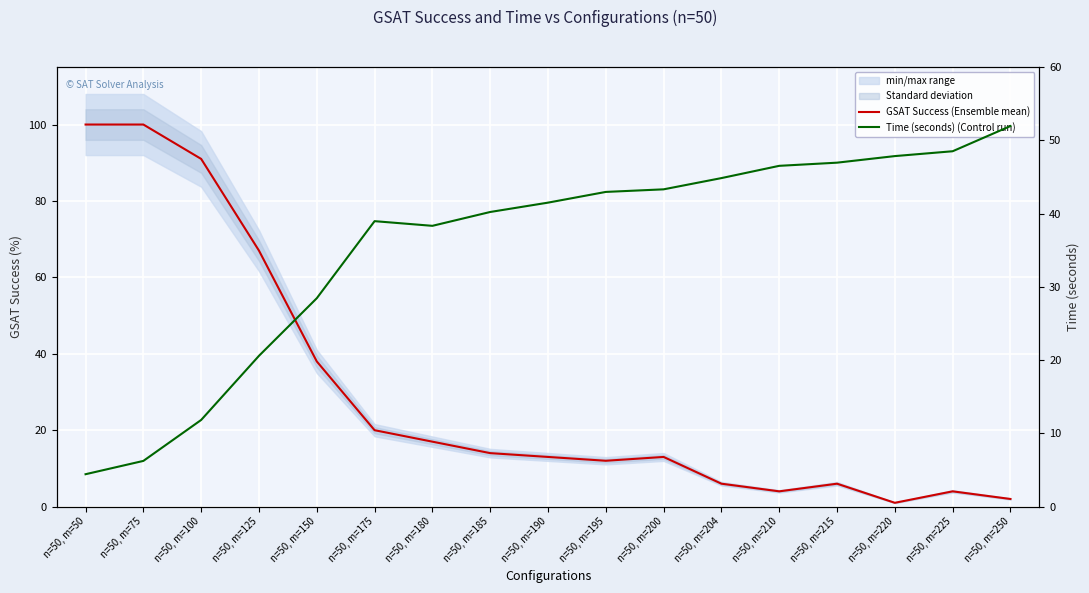

List the series in order of their overall mean, highest first.

Time (seconds) (Control run), GSAT Success (Ensemble mean)